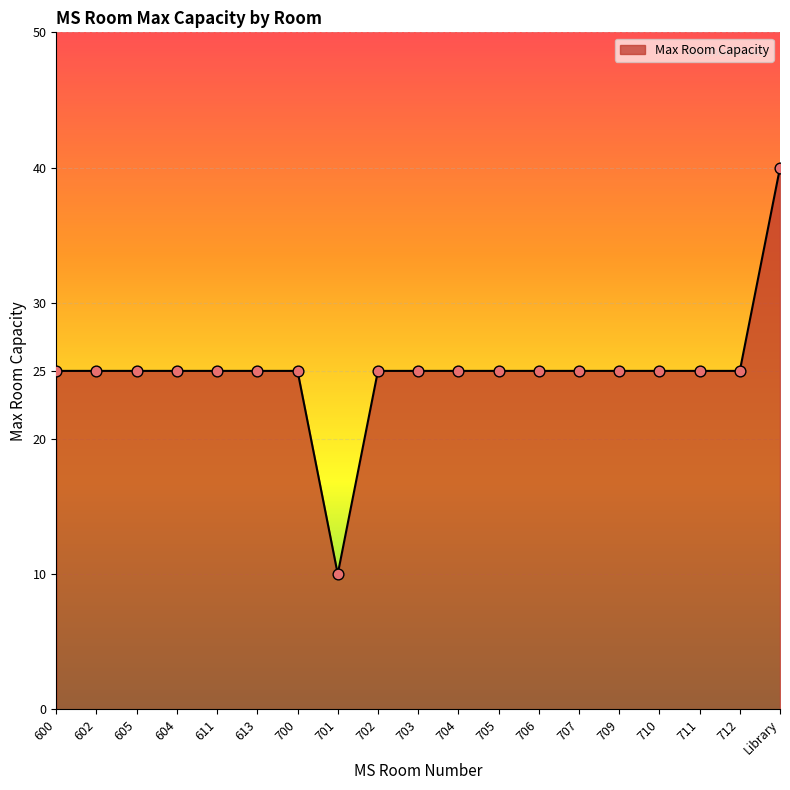

Approximately how many times larger is the value at 605 compared to 600?

1.0